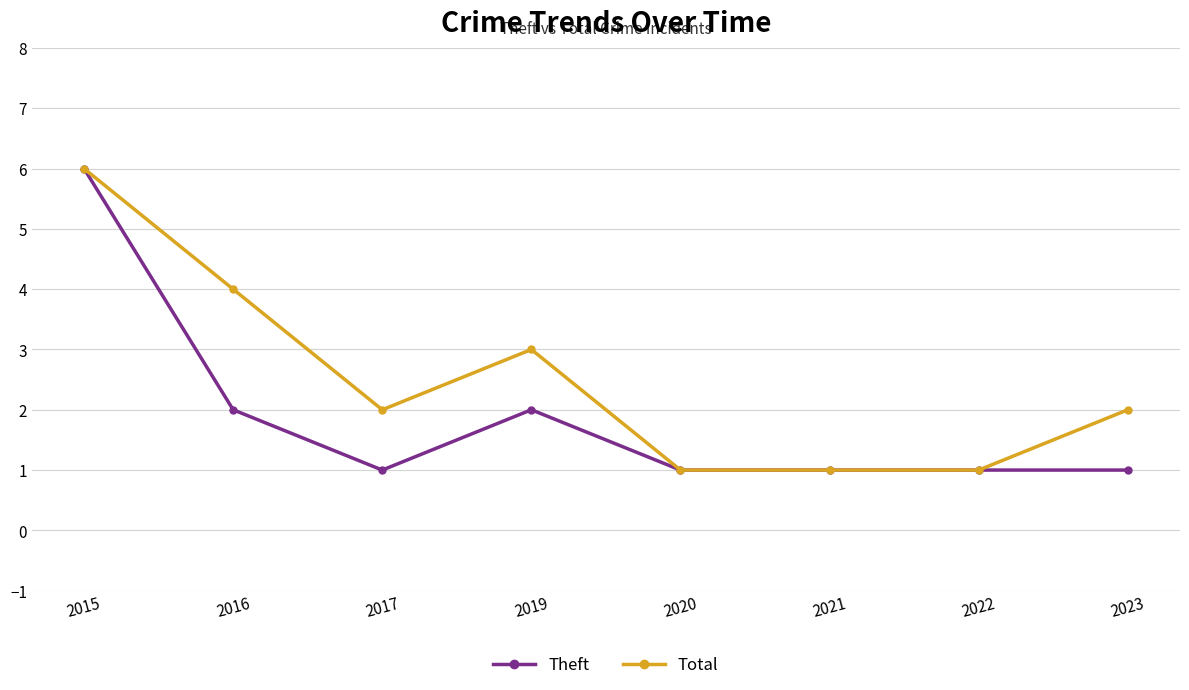

Which series changed the most between 2017 and 2021?

Total